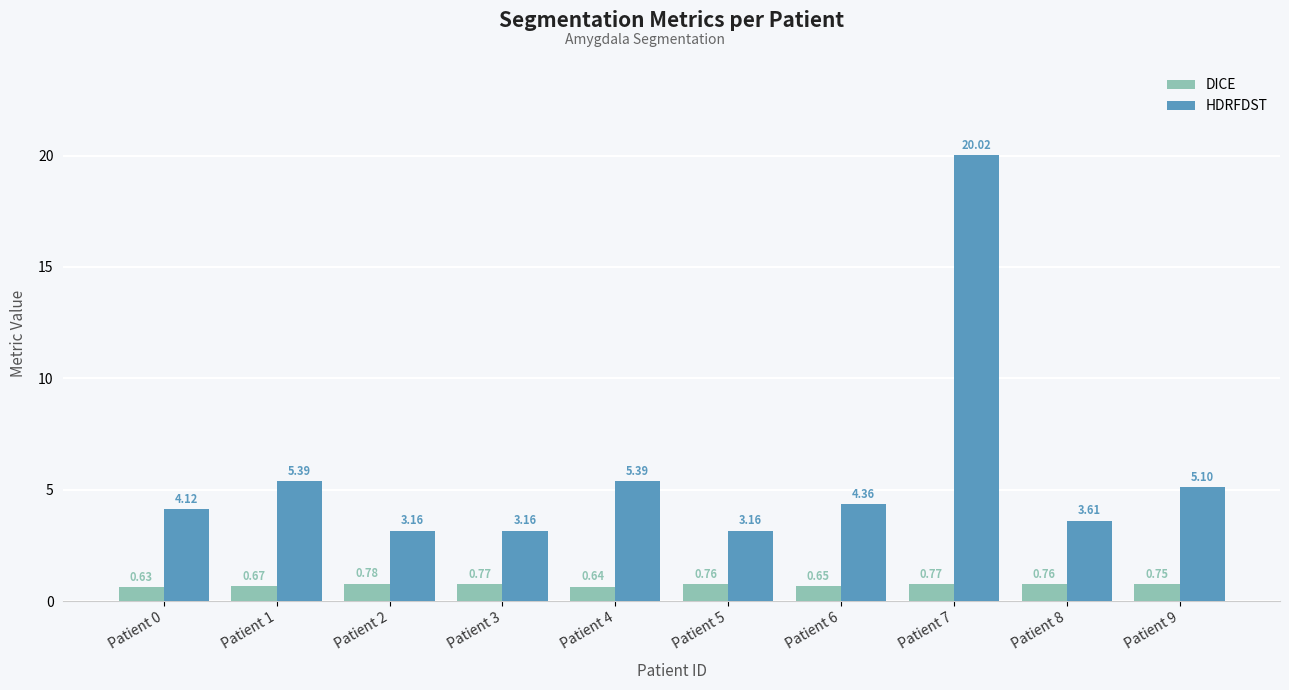

What are all the series names shown in the legend?

DICE, HDRFDST